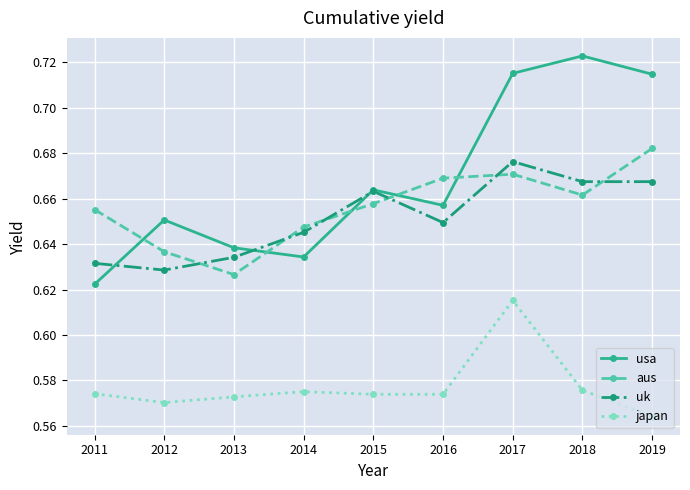

Is the value of usa at 2012 greater than the value of aus at 2014?

Yes